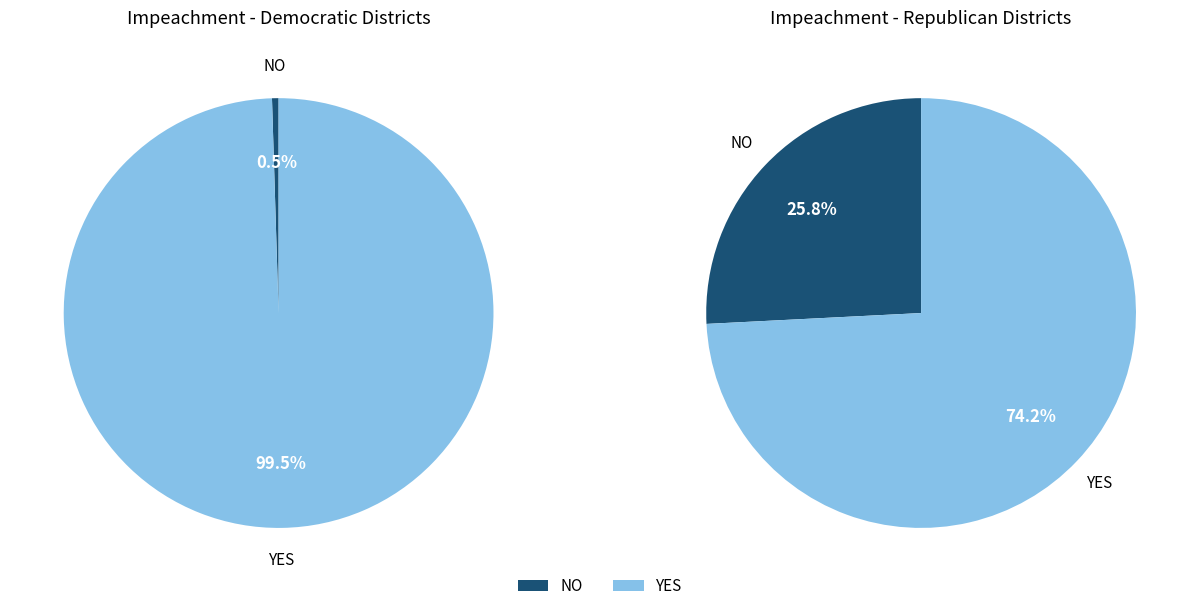

Rank the series by their average value, from lowest to highest.

NO, YES